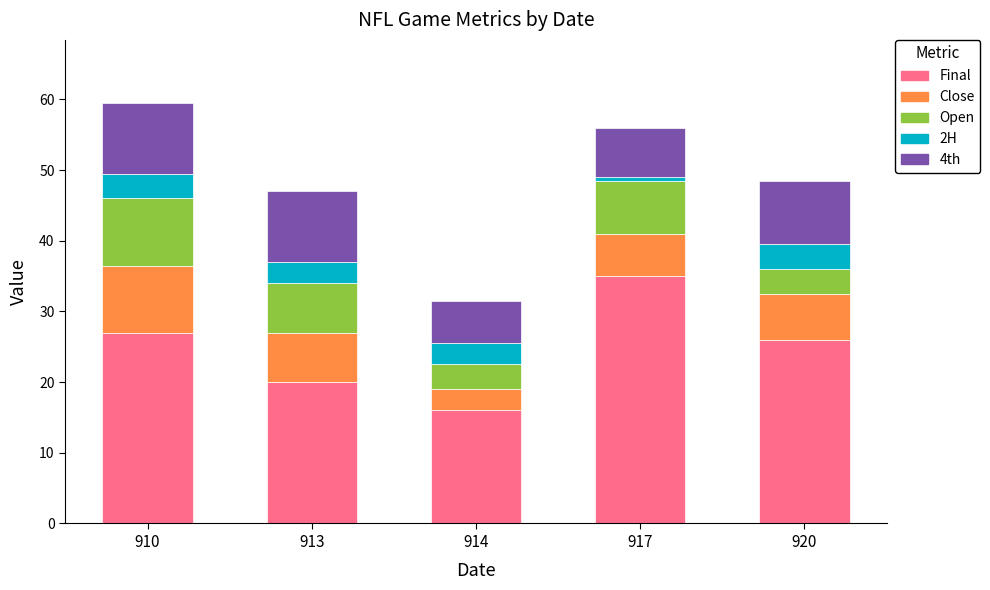

True or false: Final has a value of 35.0 at 917.

True